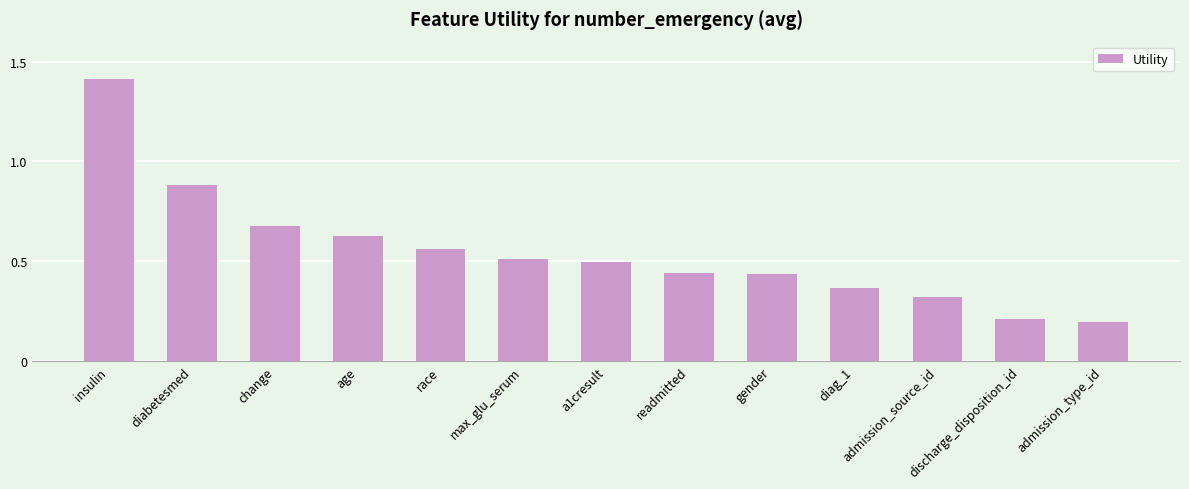

What value does the data have at insulin?

1.4